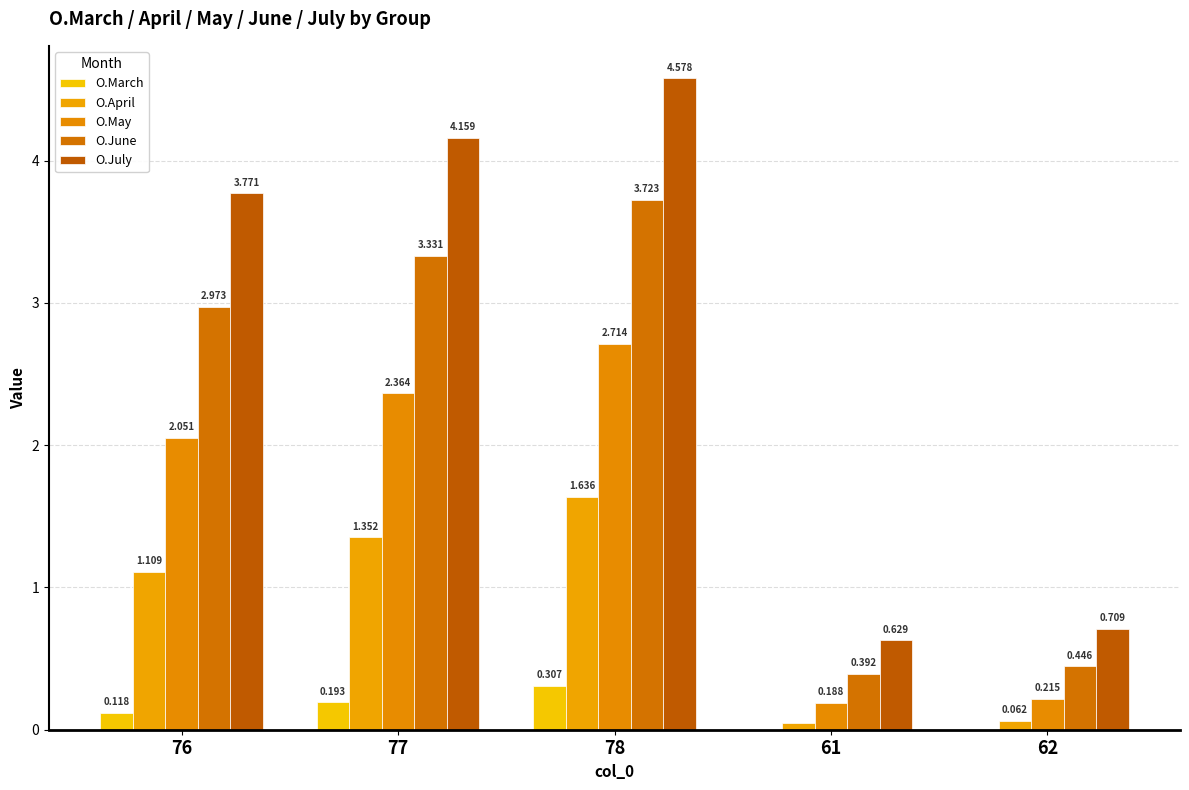

At which category is the sum across all series the highest?

78